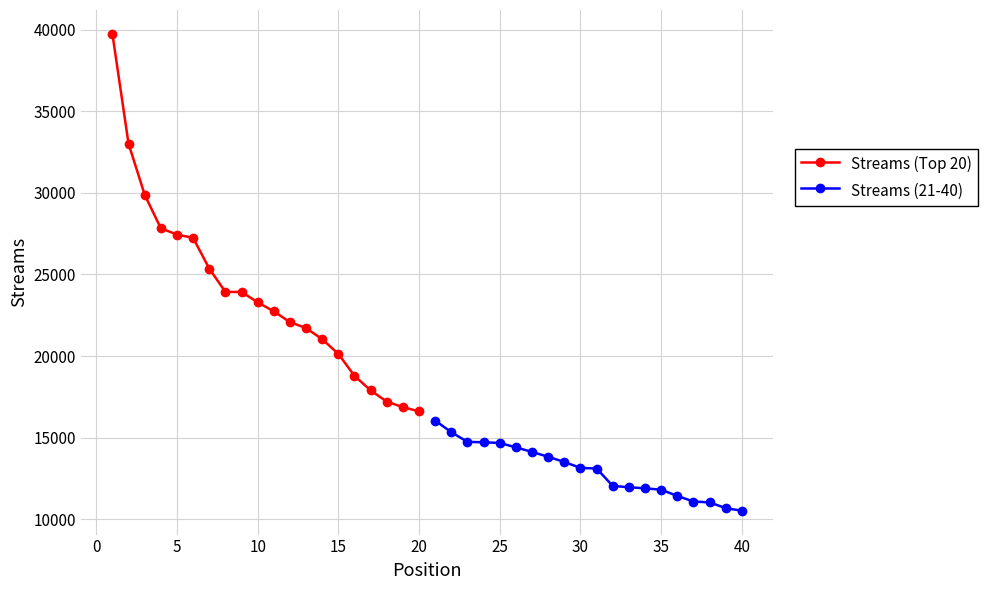

What is the highest value of the Streams (21-40) series?

16044